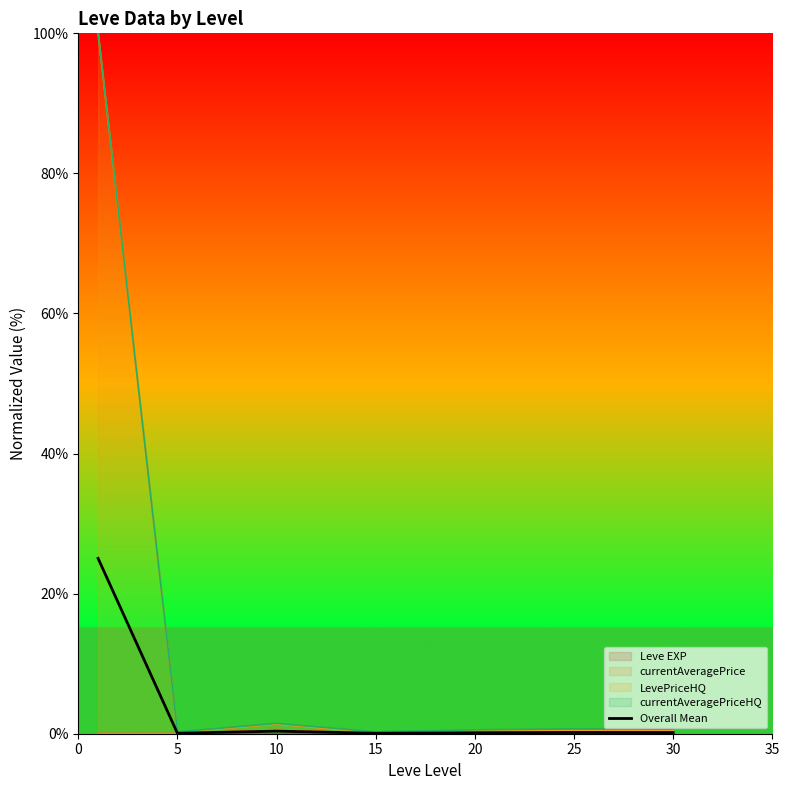

Where is the first local minimum?

5